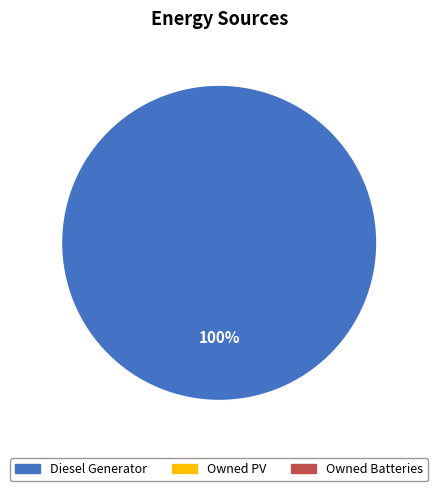

Is there any slice that represents more than half of the pie?

Yes